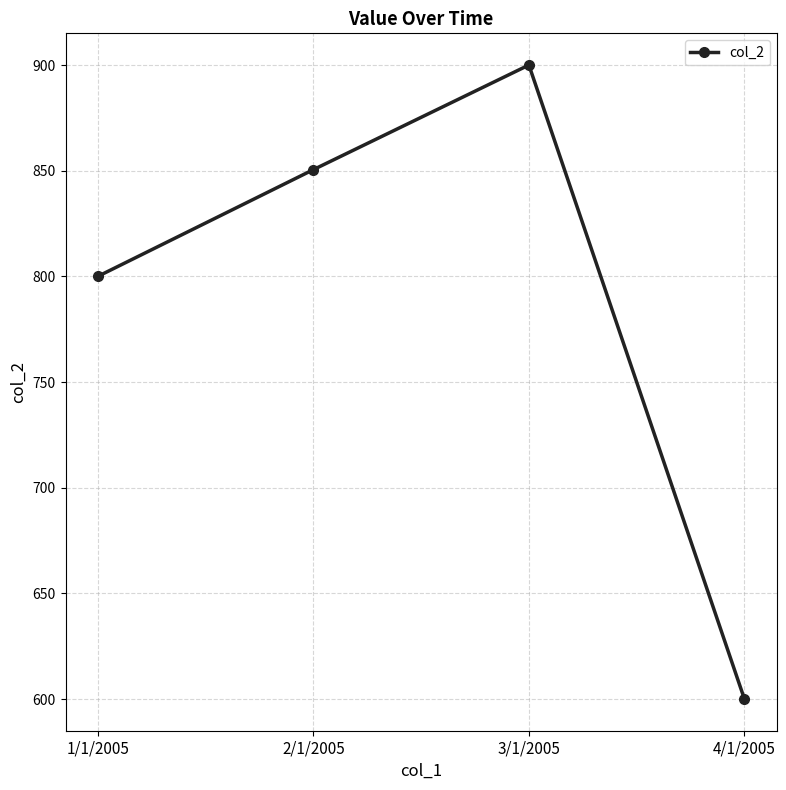

What is the greatest value displayed?

900.0